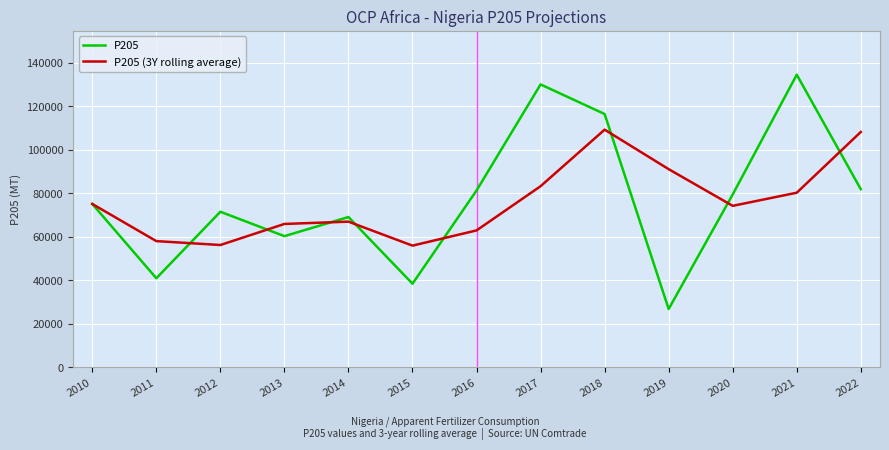

What is the approximate value of P205 (3Y rolling average) at 2020?

74137.4